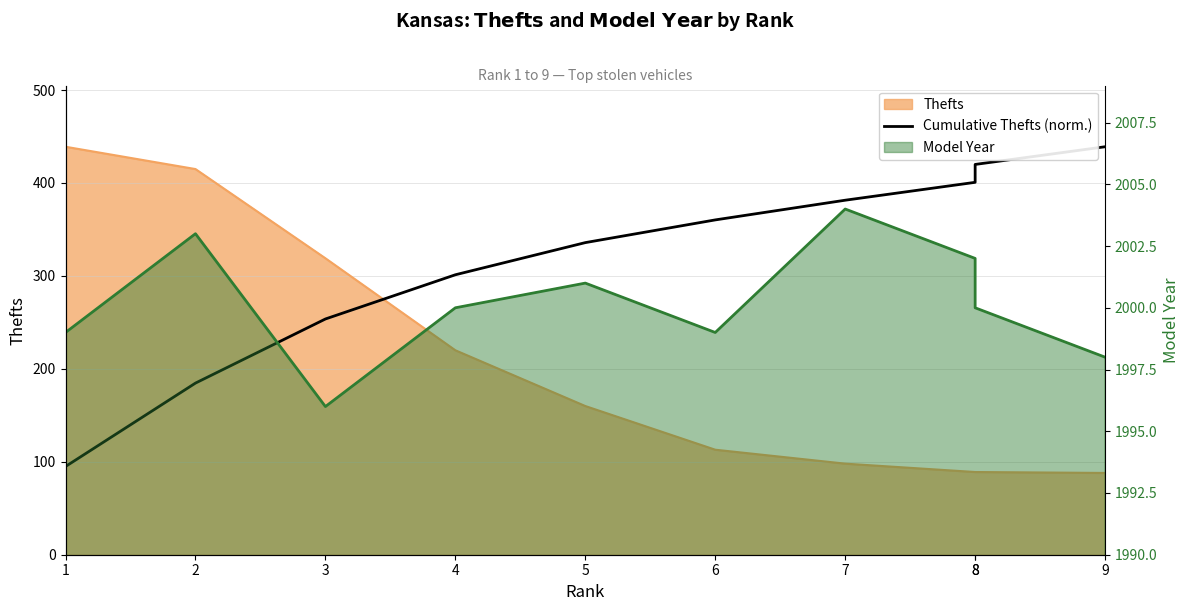

Which category has the highest value across all series?

9